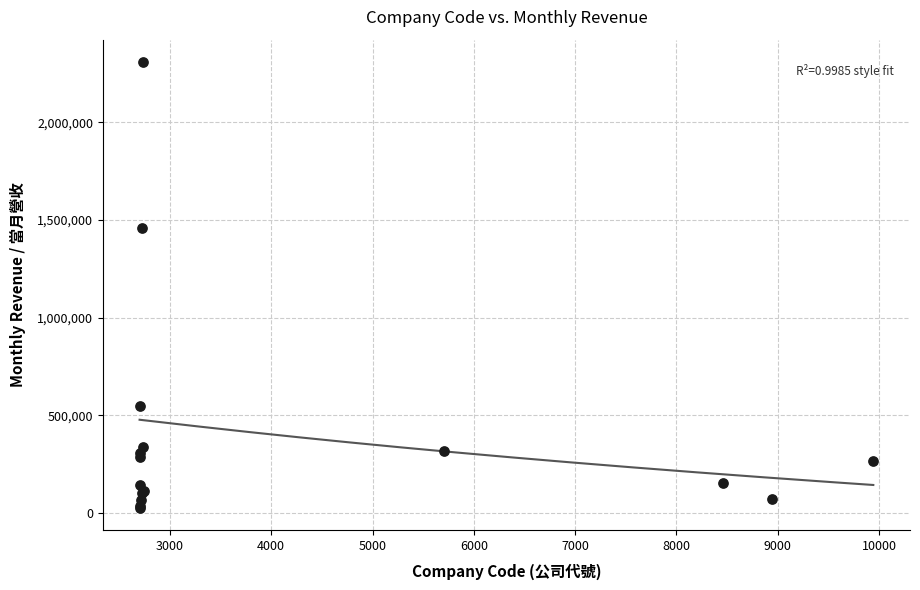

What Y value in the scatter plot is closest to 1167915?

1459953